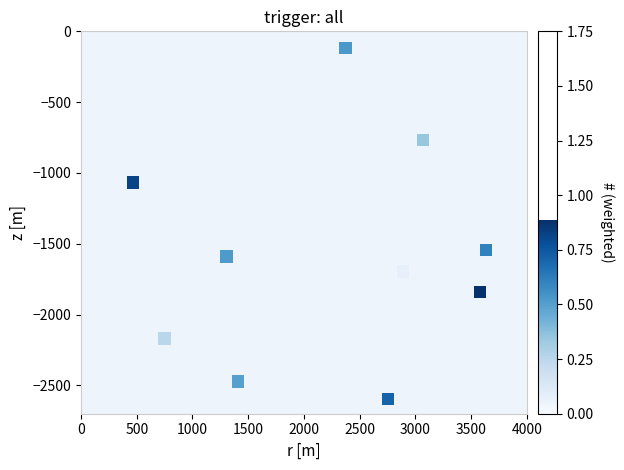

What Y value in the scatter plot is closest to -1358?

-1545.3